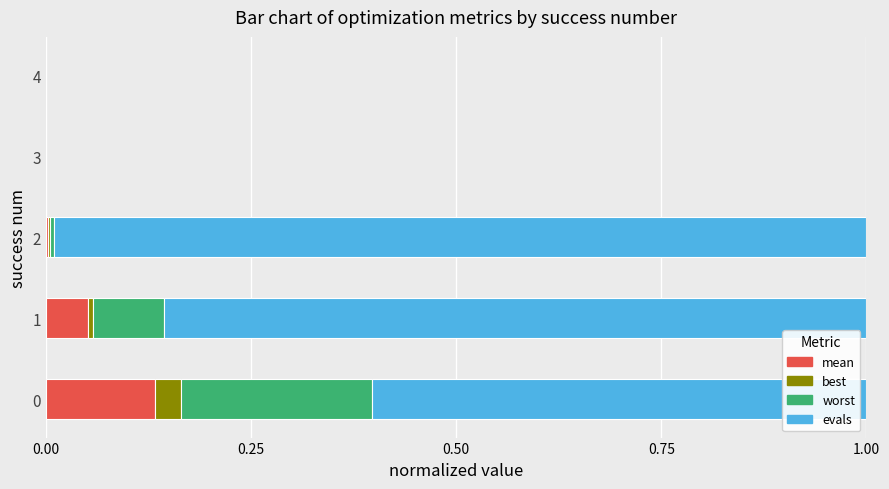

What is the total value across all series at 0?

1.0